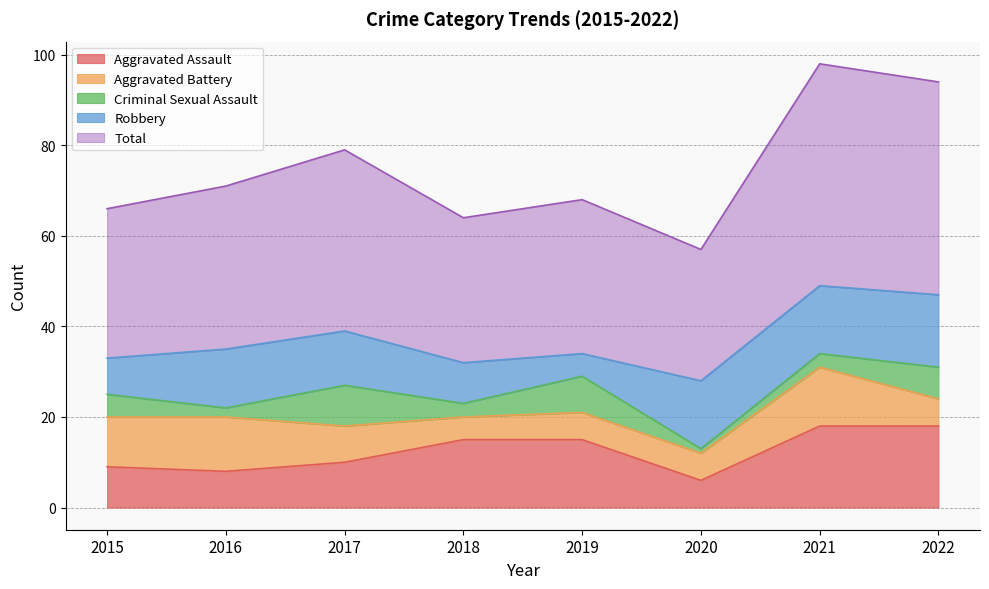

What is the approximate value of Total at 2020, to the nearest 10?

30